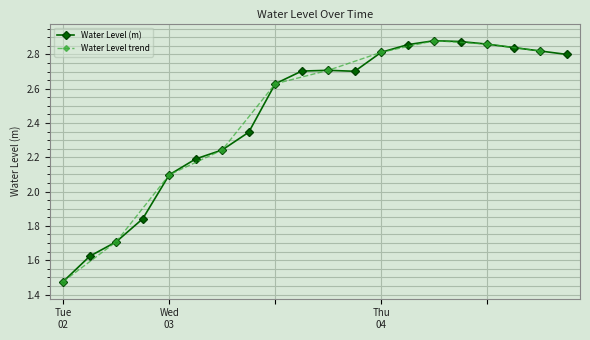

True or false: Water Level (m) has more than 1 points higher than both neighbors.

True